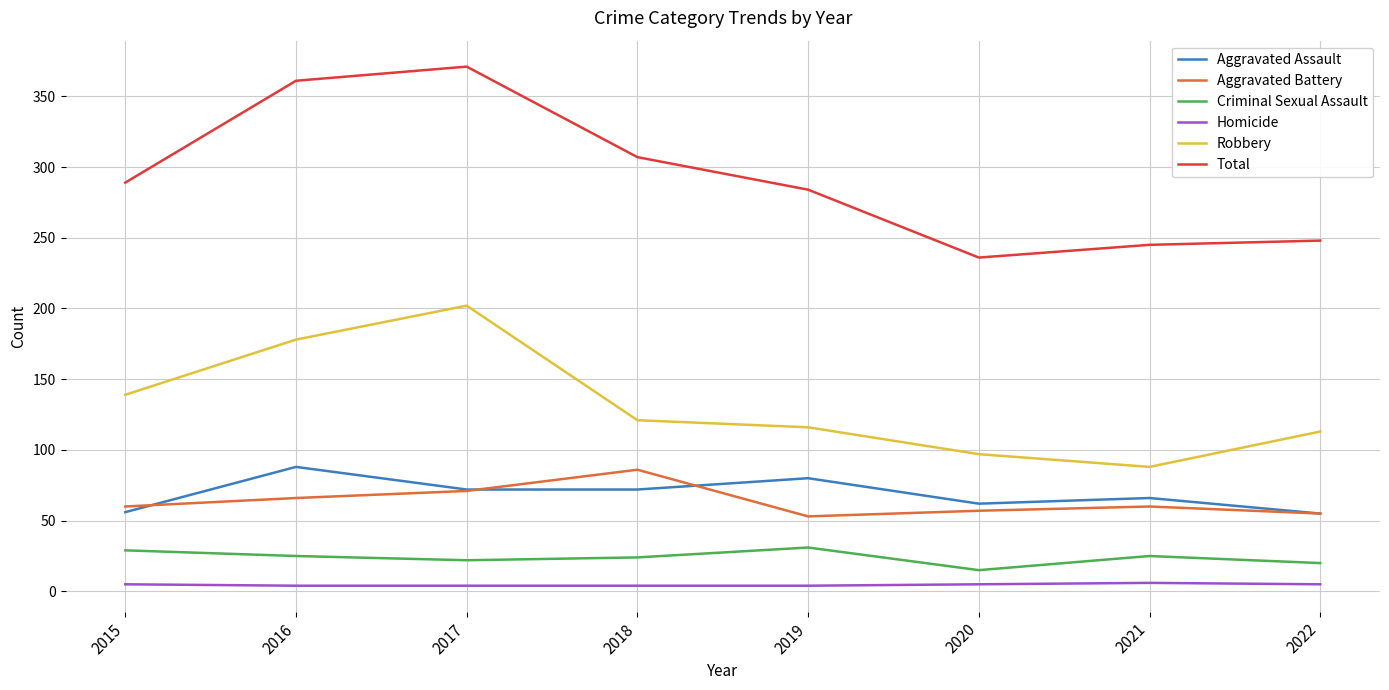

True or false: Robbery has more than 0 points higher than both neighbors.

True